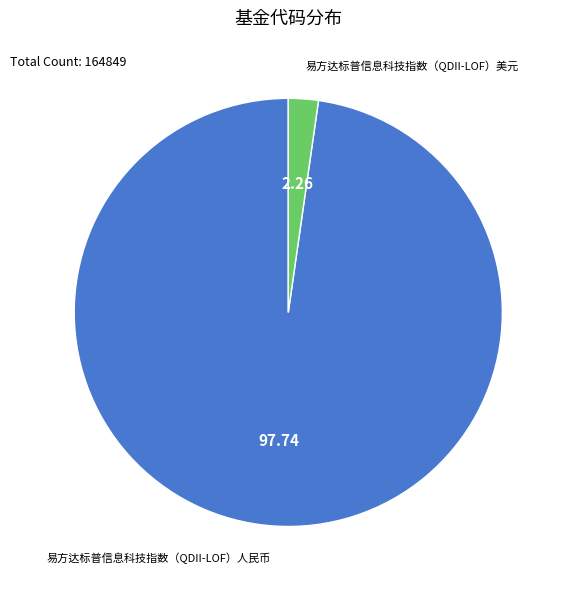

How many segments does this pie chart have?

2